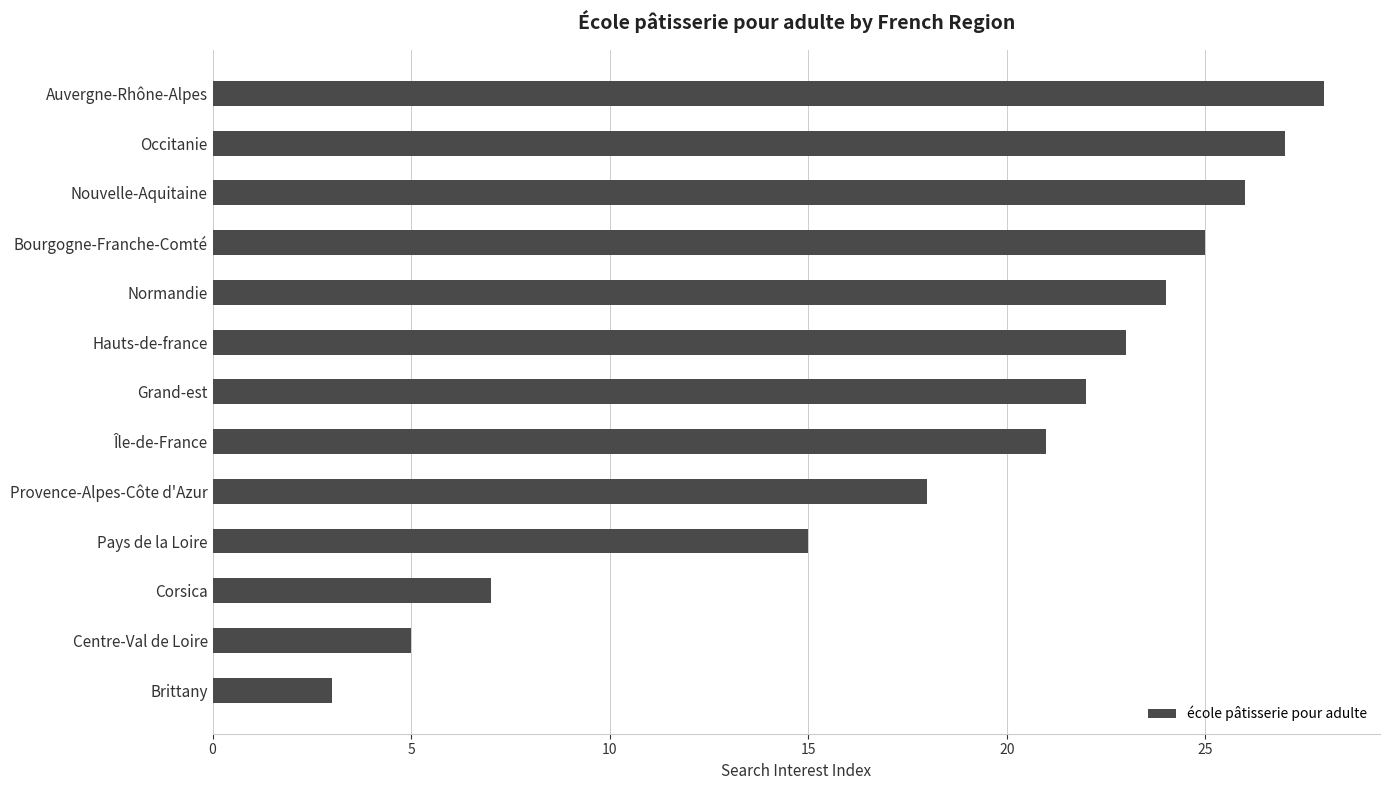

List the labels in order of value, smallest first.

Brittany, Centre-Val de Loire, Corsica, Pays de la Loire, Provence-Alpes-Côte d'Azur, Île-de-France, Grand-est, Hauts-de-france, Normandie, Bourgogne-Franche-Comté, Nouvelle-Aquitaine, Occitanie, Auvergne-Rhône-Alpes